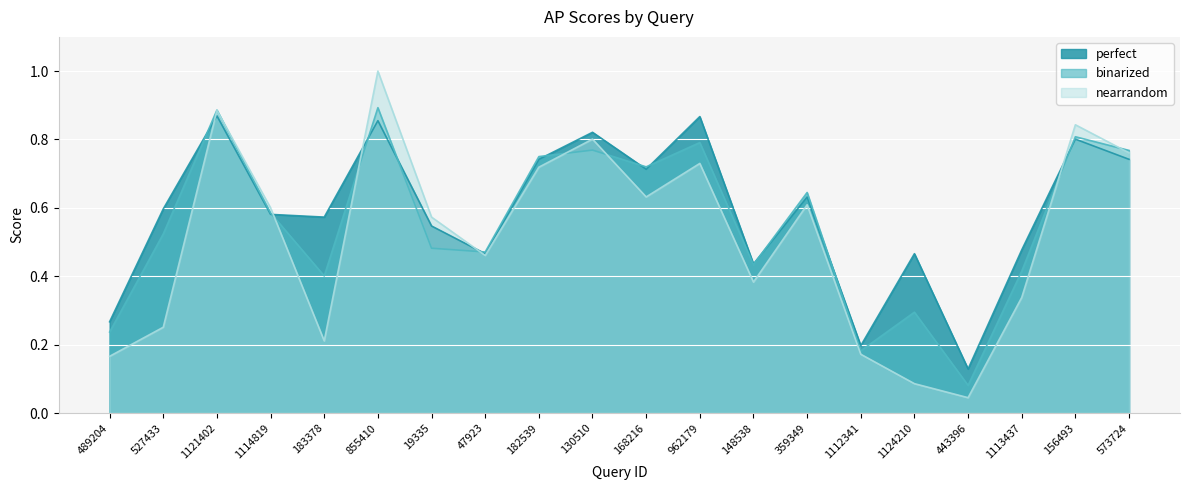

Is the value of perfect at 489204 greater than the value of binarized at 183378?

No